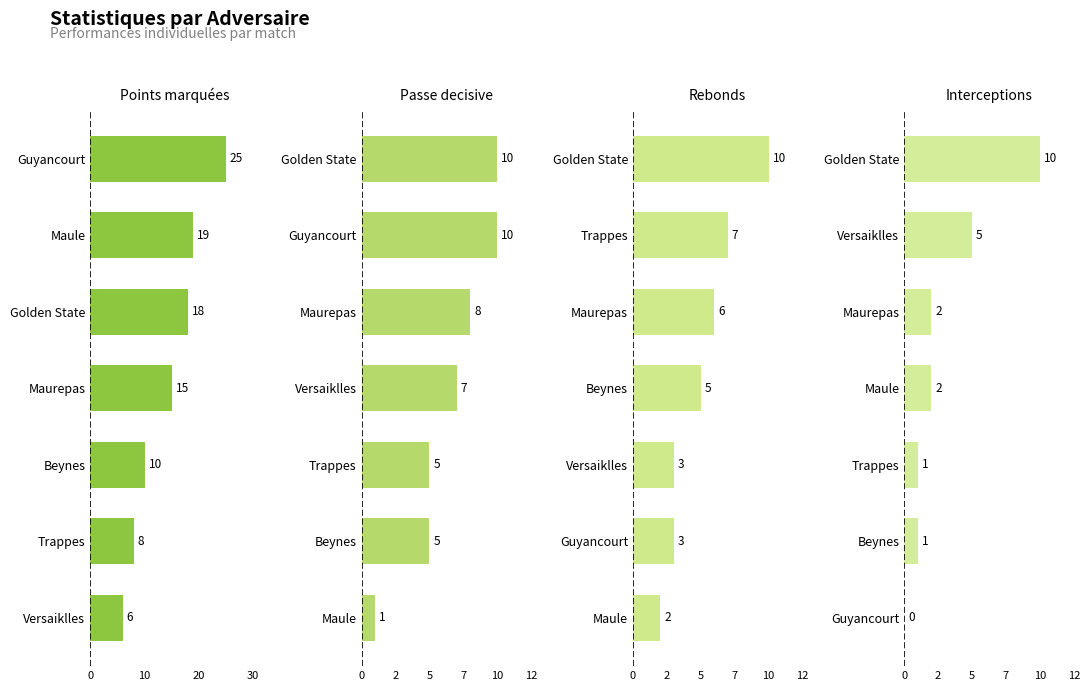

Rank the series at 5 from lowest to highest value.

Interceptions, Rebonds, Passe decisive, Points marquées